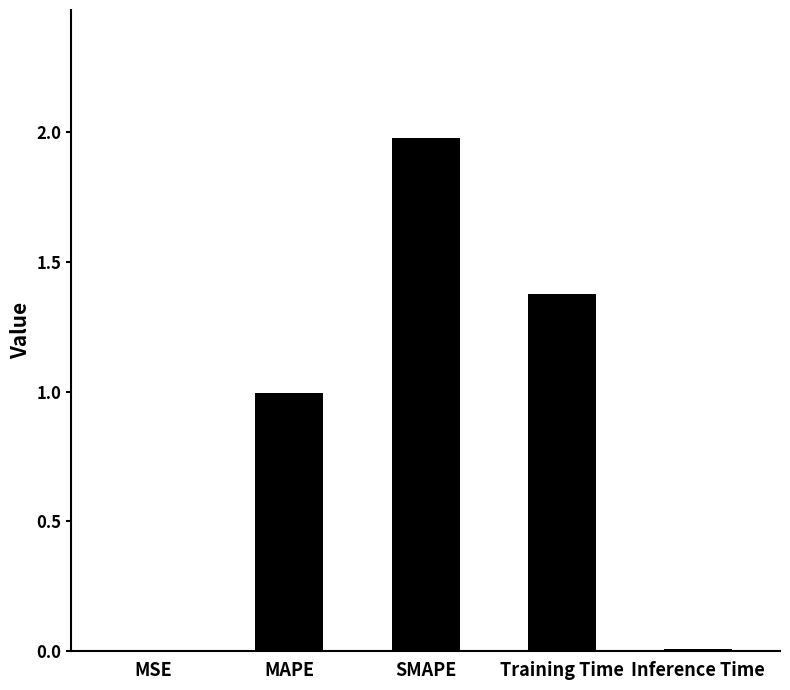

Are the bars horizontal?

No